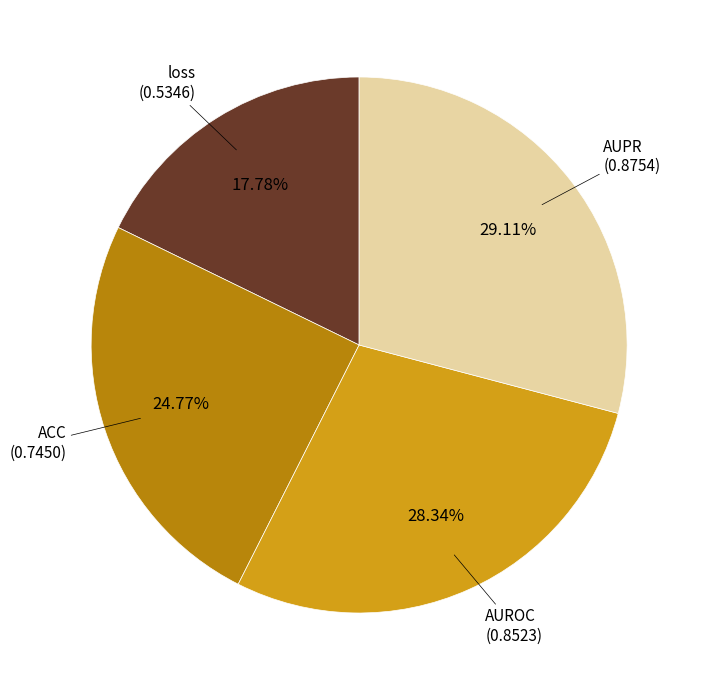

Is there any slice that represents more than half of the pie?

No